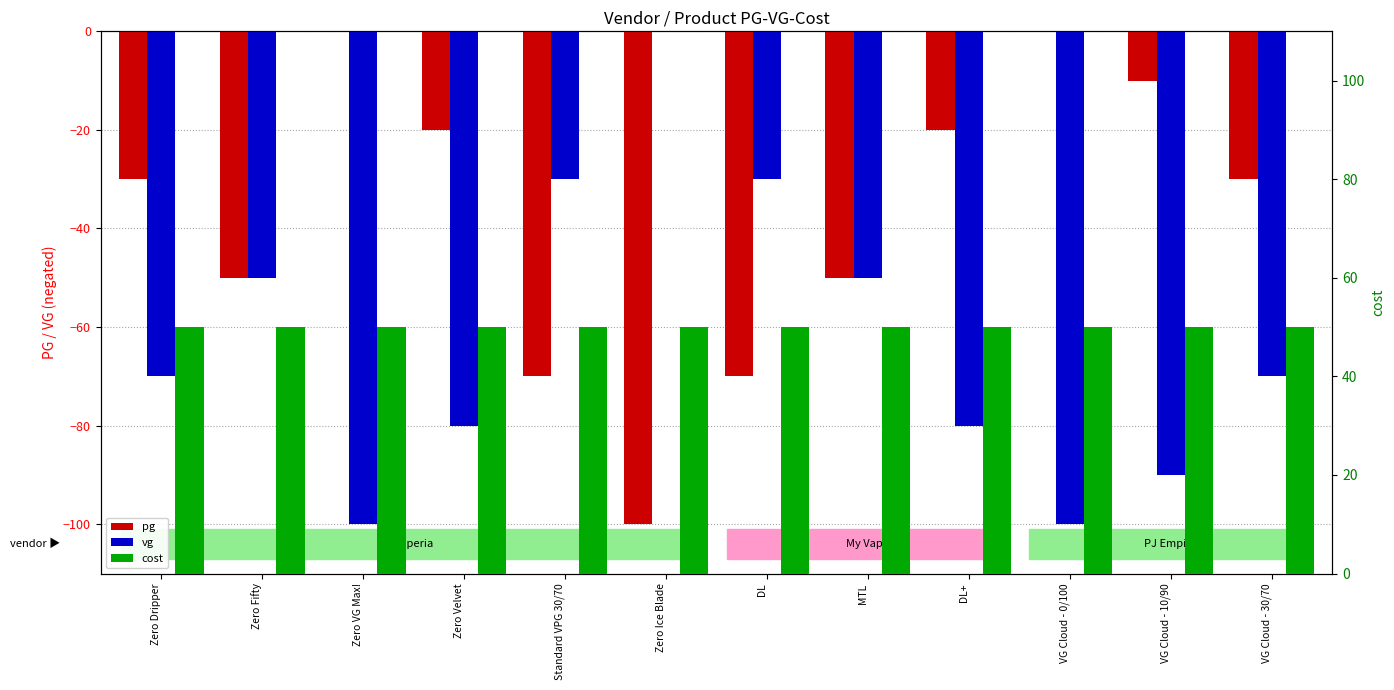

How many vg values are between -80 and -30?

8